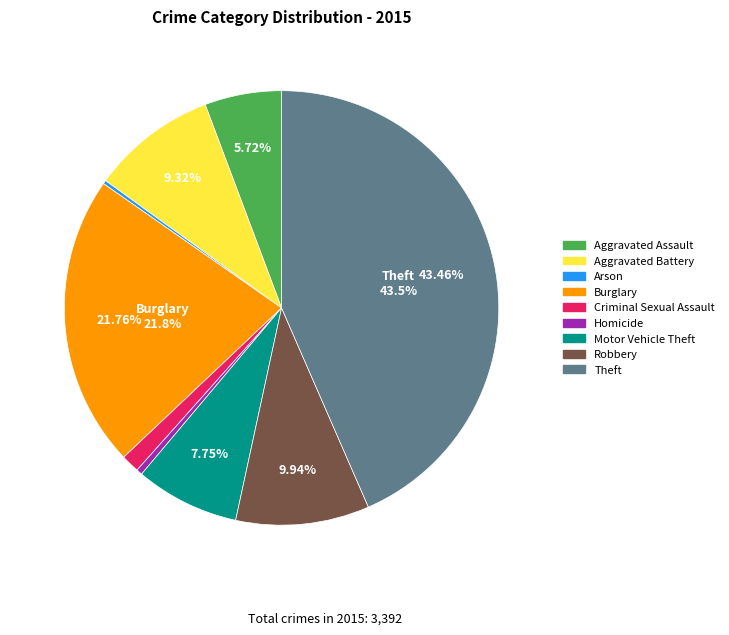

What is the ratio of the value at Burglary to the value at Criminal Sexual Assault?

16.0